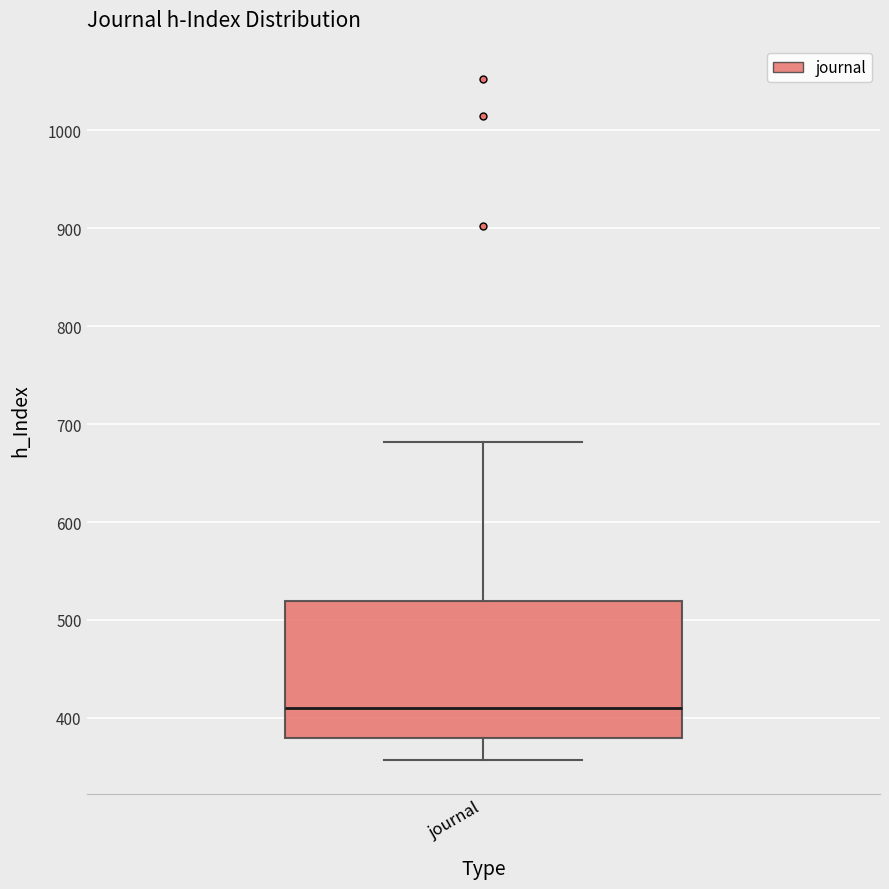

Where does the lower whisker of the box for journal end on the y-axis? The values are not printed on the chart, so give them approximately, as read against the axis.

360